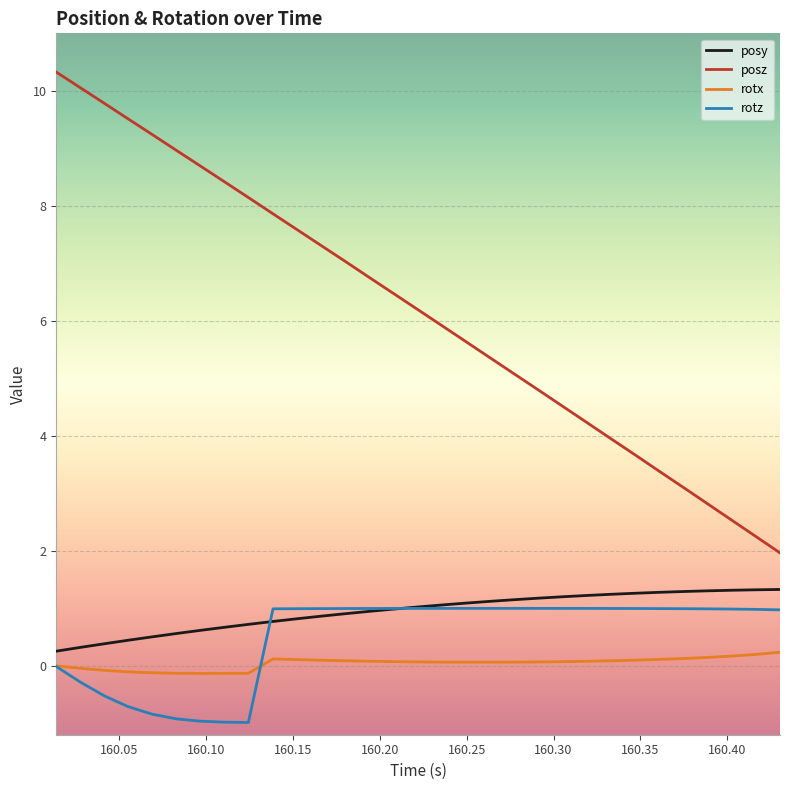

True or false: rotz and posz cross at least once.

False